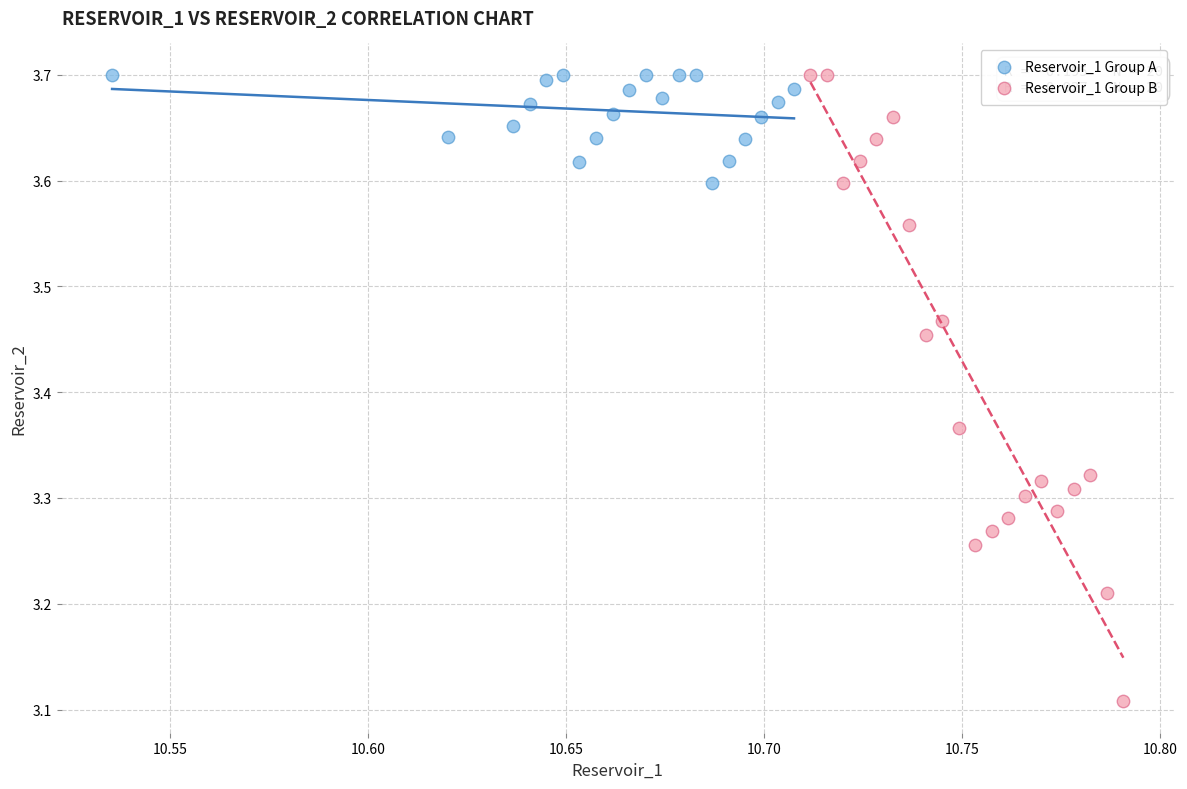

Which series contains the lowest Y value?

Reservoir_1 Group B